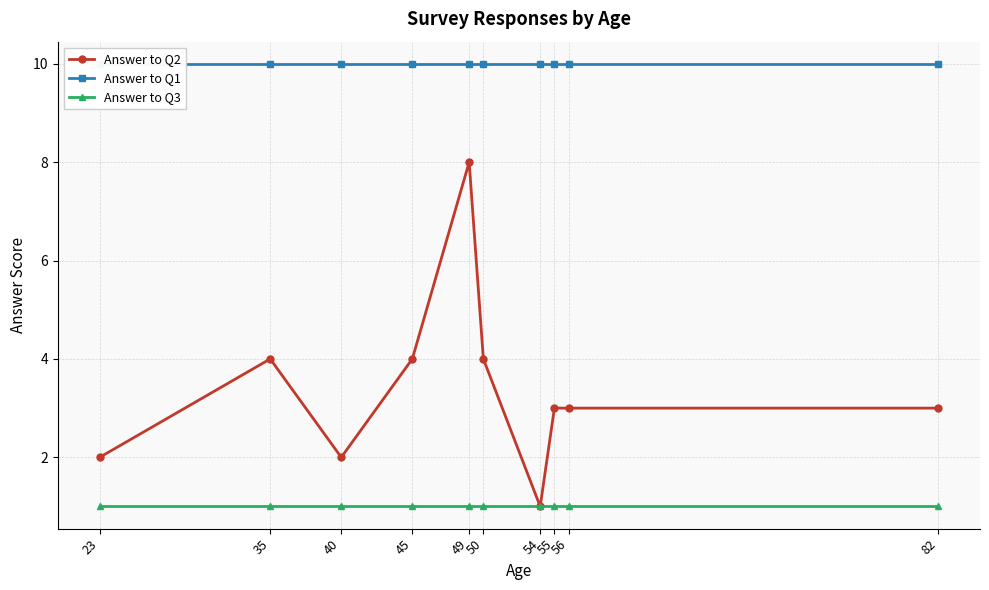

Which series changed the most between 45 and 49?

Answer to Q2